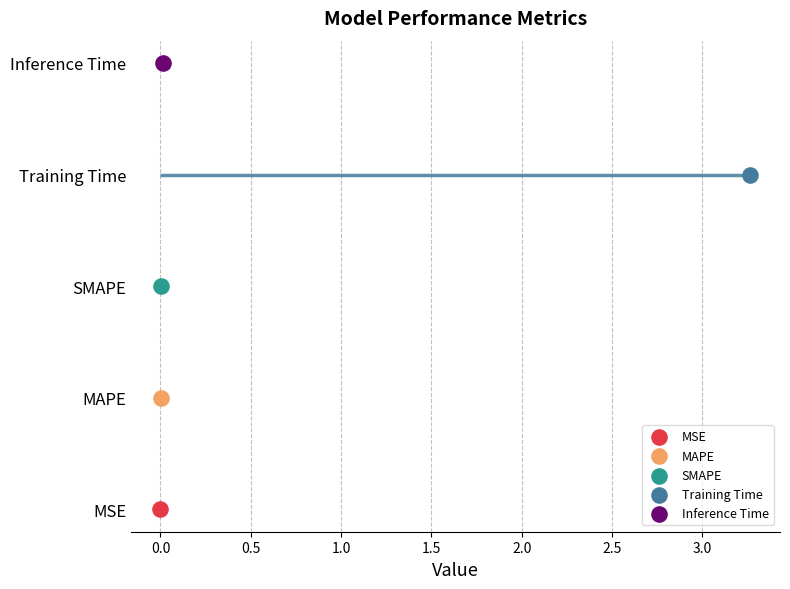

Which has a higher value, MSE or Training Time?

Training Time